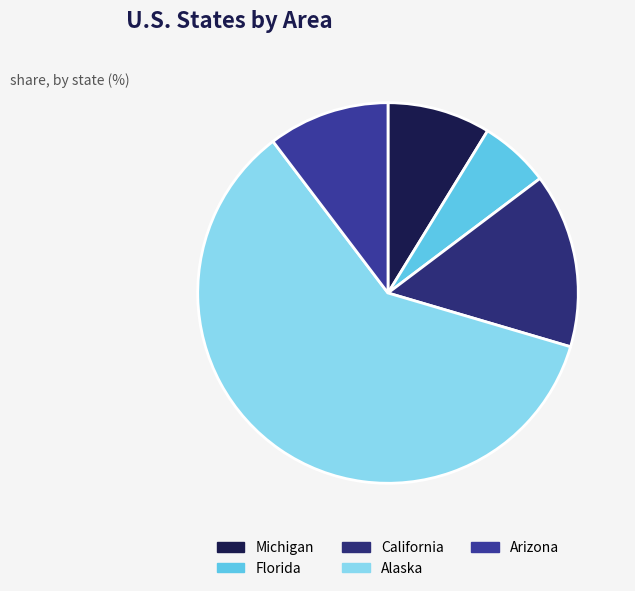

How many slices are in this pie chart?

5